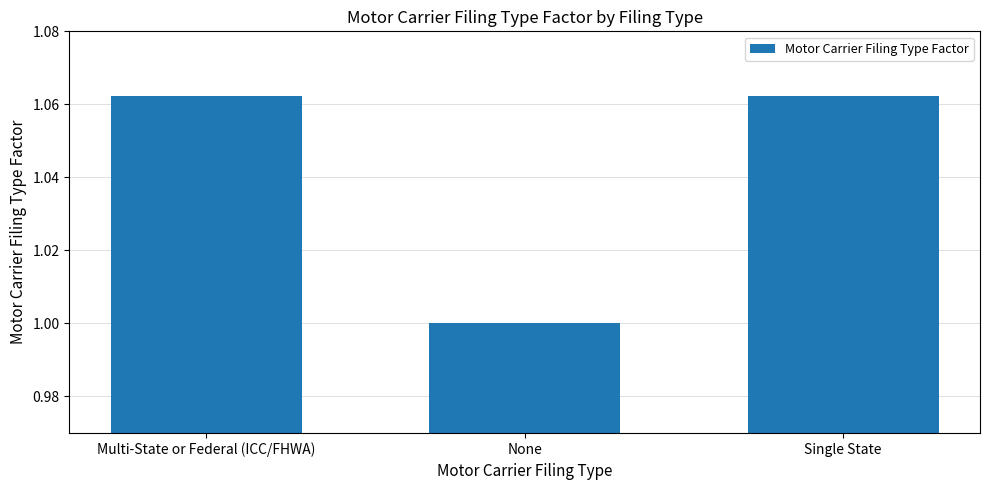

Between None and Multi-State or Federal (ICC/FHWA), which is larger?

Multi-State or Federal (ICC/FHWA)